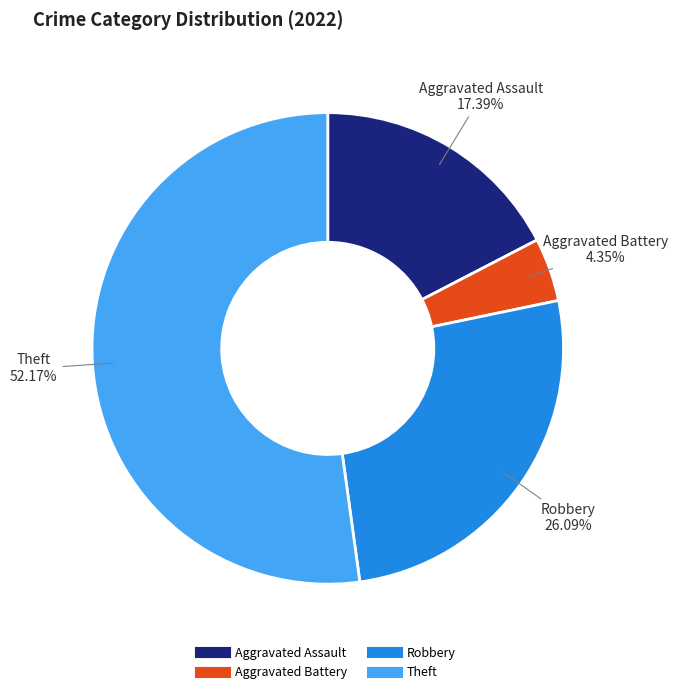

To the nearest percent, what is the difference between the Theft and Aggravated Assault slice percentages?

35%